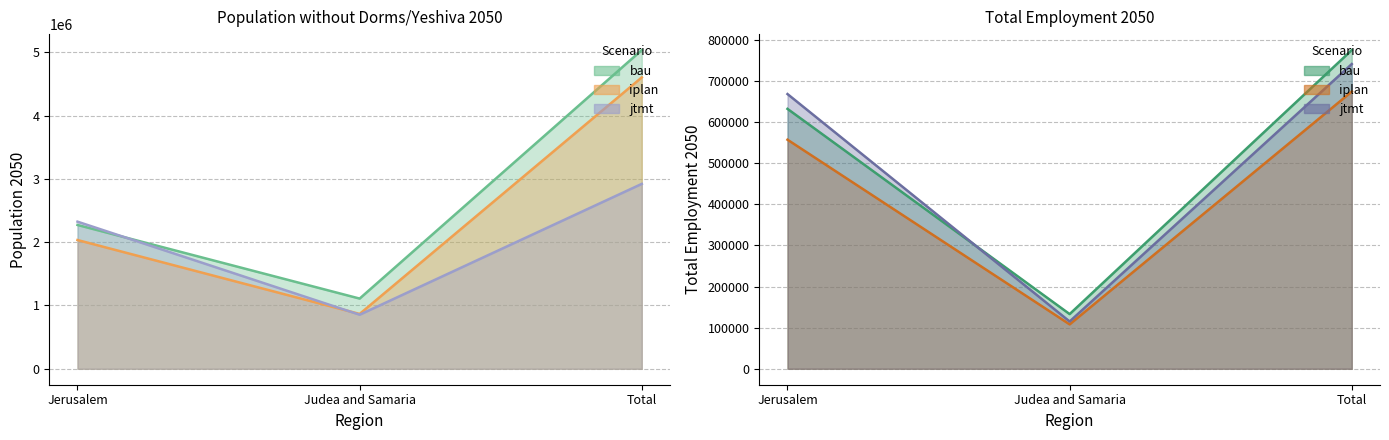

Rank the series by their maximum value, from highest to lowest.

bau, iplan, jtmt